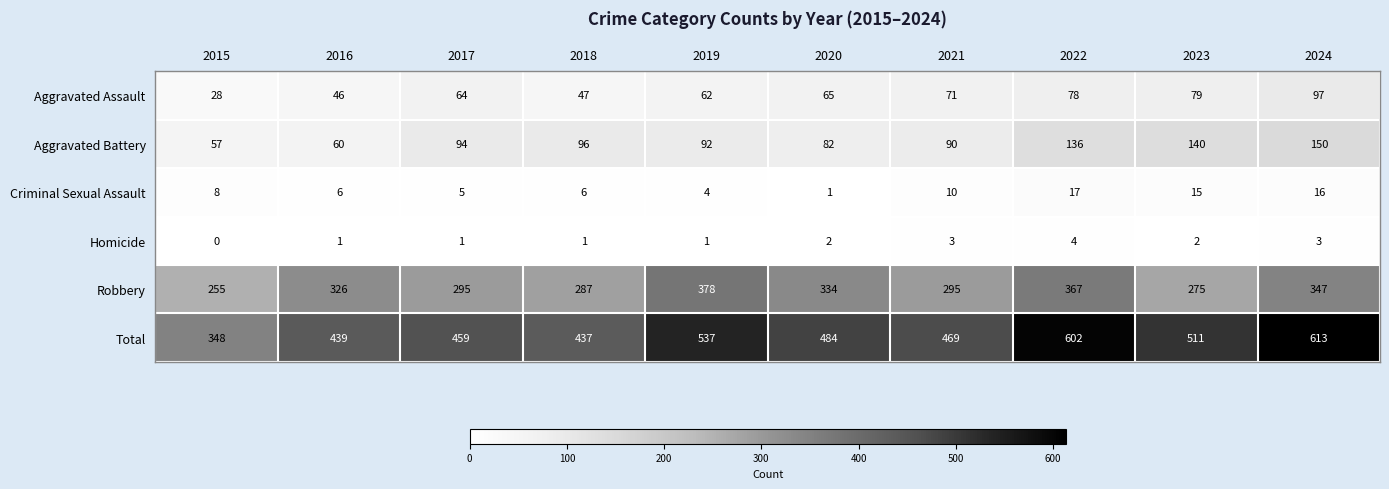

The Homicide series shows 7 at 2022. True or false?

False